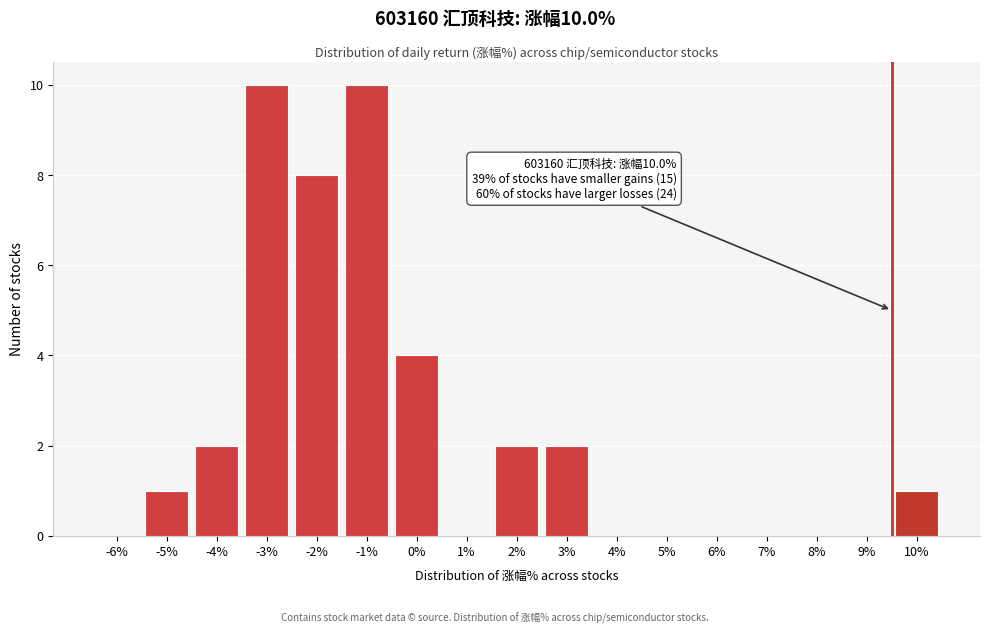

Reading left to right, transcribe all the data shown in this chart.

-6%=0	-5%=1	-4%=2	-3%=10	-2%=8	-1%=10	0%=4	1%=0	2%=2	3%=2	4%=0	5%=0	6%=0	7%=0	8%=0	9%=0	10%=1